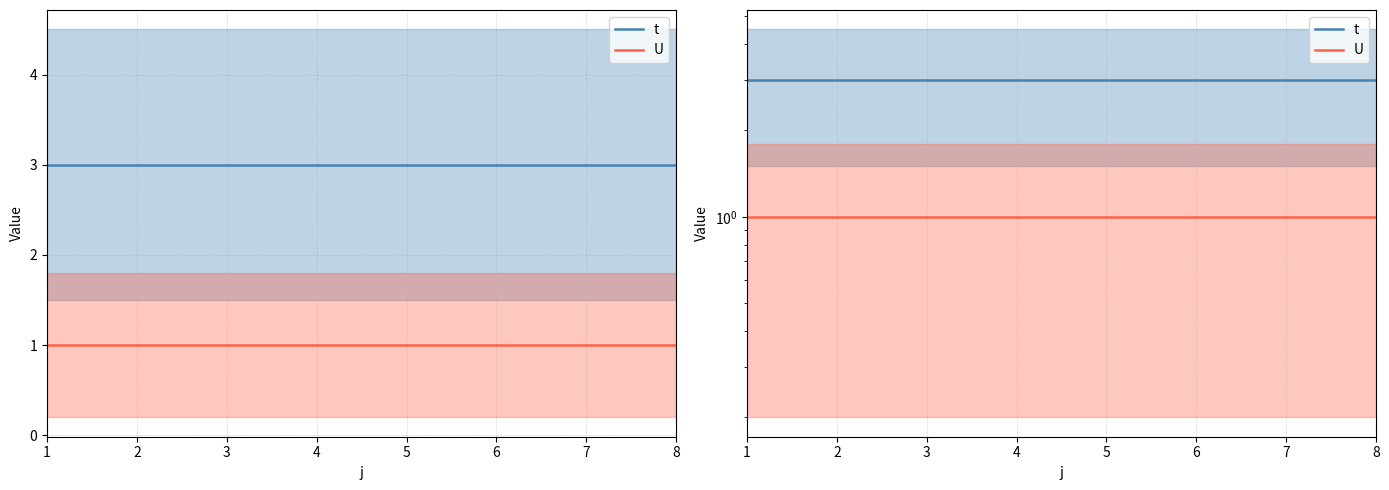

Reading left to right, list all the values displayed in this chart.

t: 3	3	3	3	3	3	3	3
U: 1	1	1	1	1	1	1	1